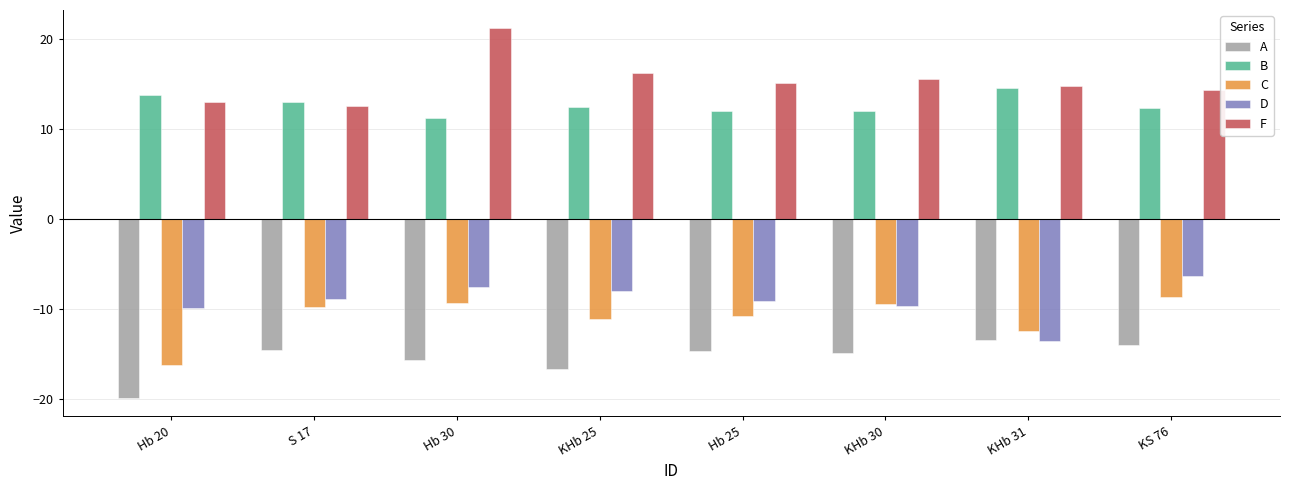

What value does the C series have at KHb 30?

-9.5